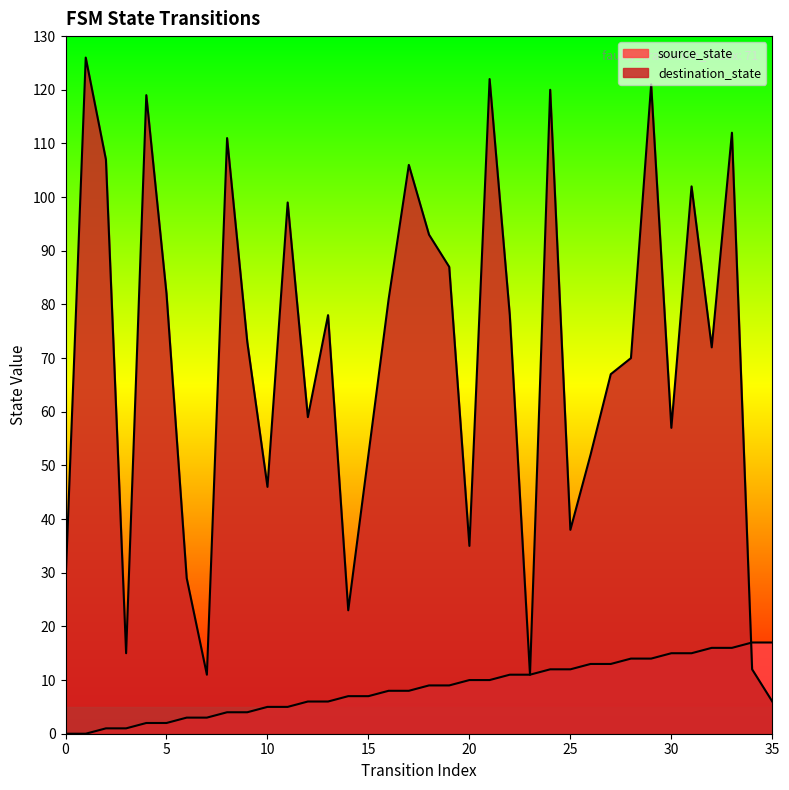

What is the value of the source_state point at the 8th from the left?

3